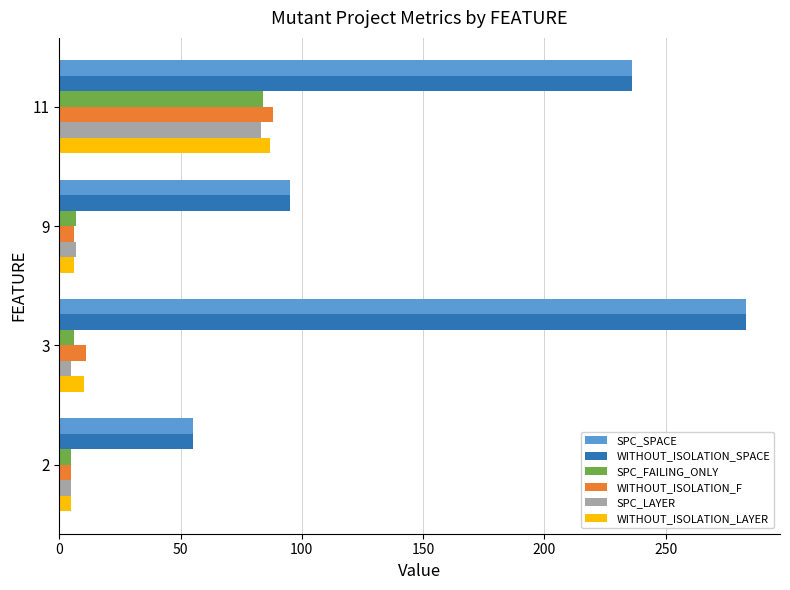

Where is SPC_SPACE nearest to the value 169?

11